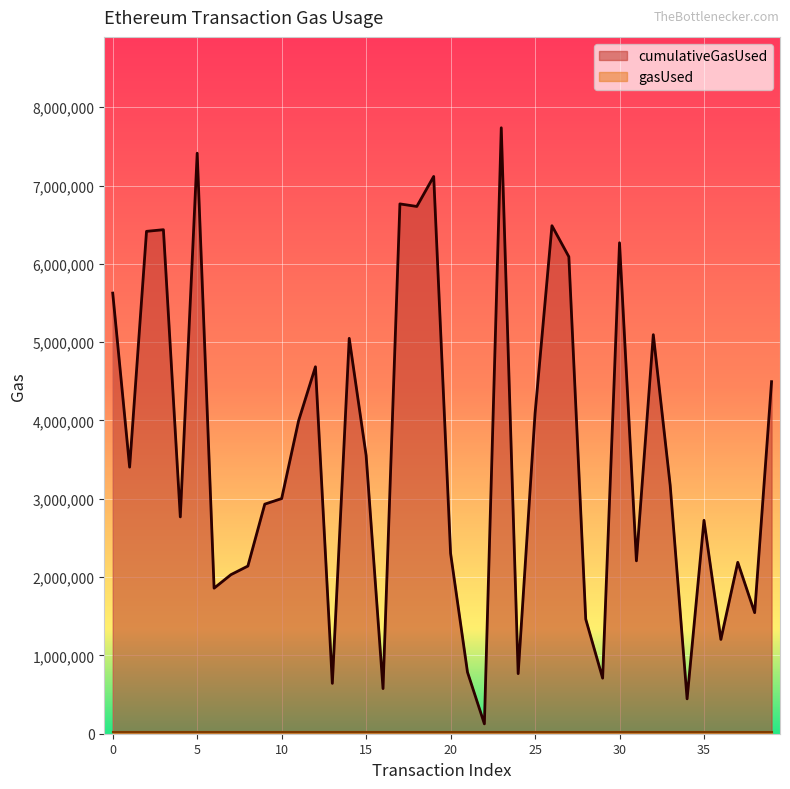

Count the number of data series in this chart.

2